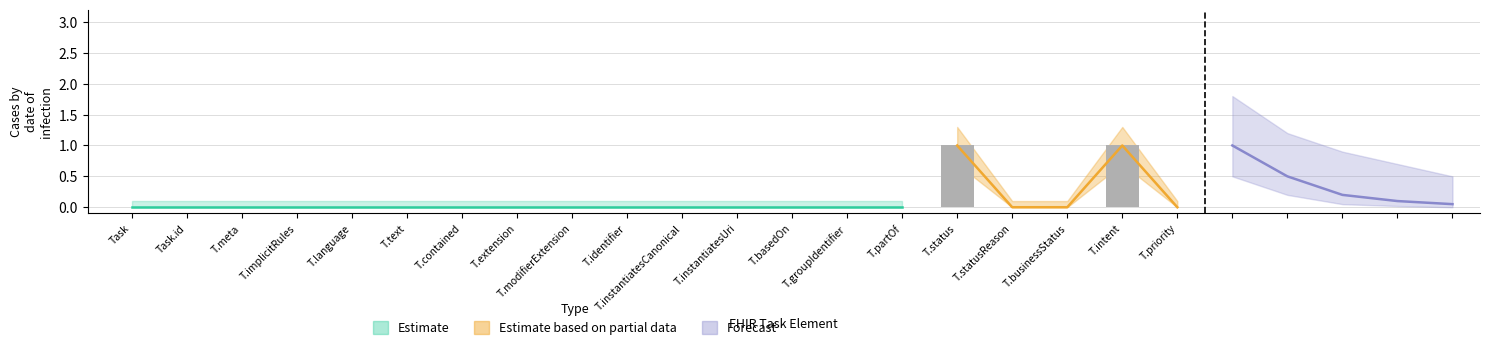

What is the difference between the maximum and minimum values?

1